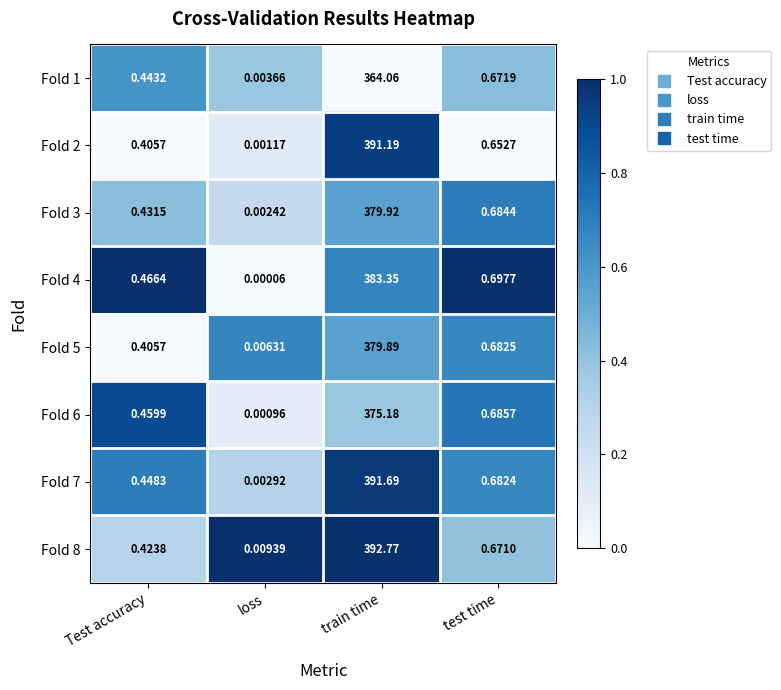

Where is Fold 1 nearest to the value 182?

test time